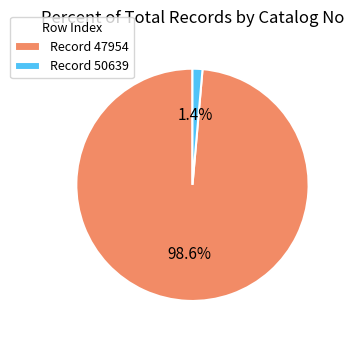

Combined, what portion of the pie is Record 50639 and Record 47954?

100.0%